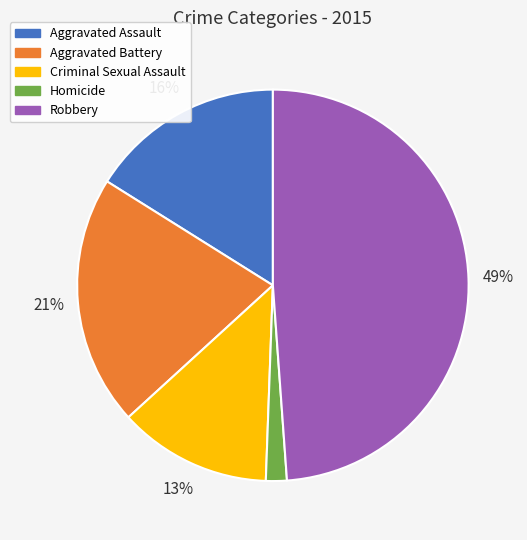

Is there any slice that represents more than half of the pie?

No